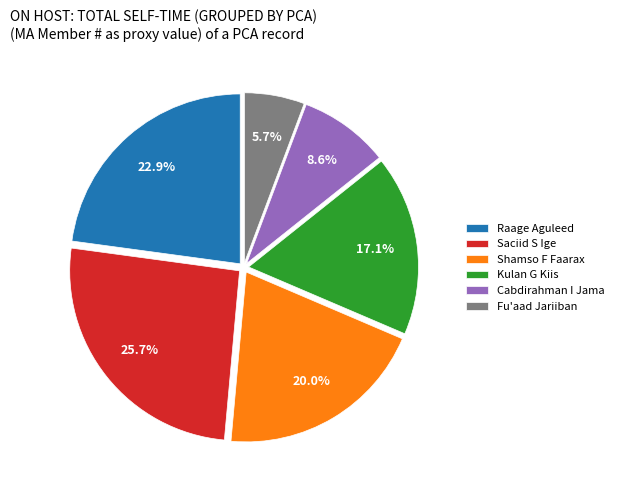

Is Saciid S Ige the majority of the pie?

No